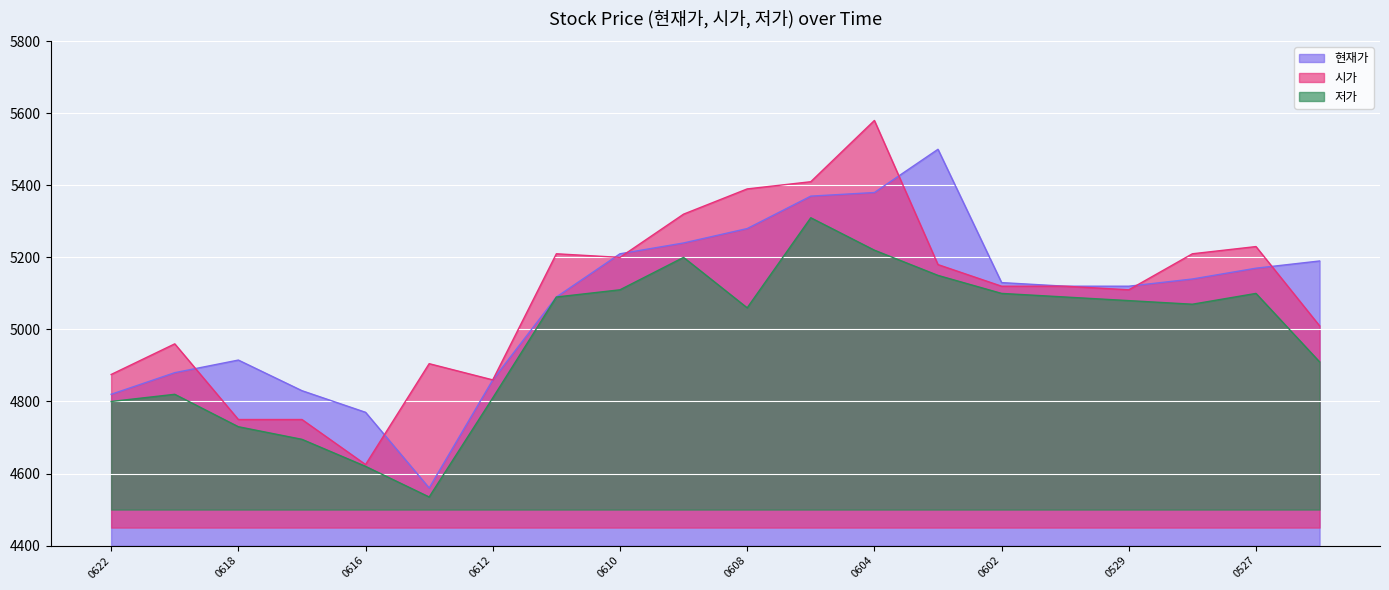

The 시가 series shows 3061 at 0612. True or false?

False